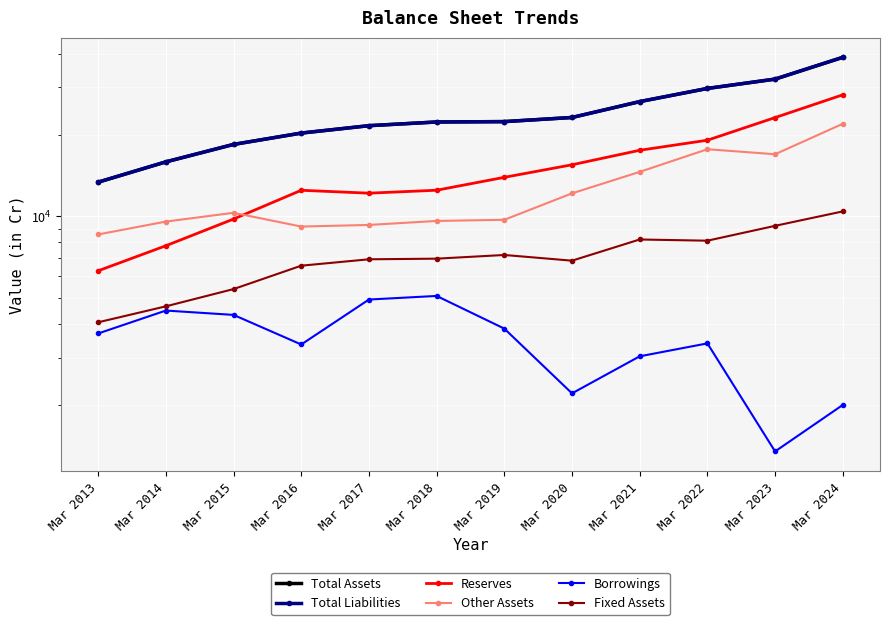

What is the difference between the maximum and second lowest values in the Fixed Assets series?

5785